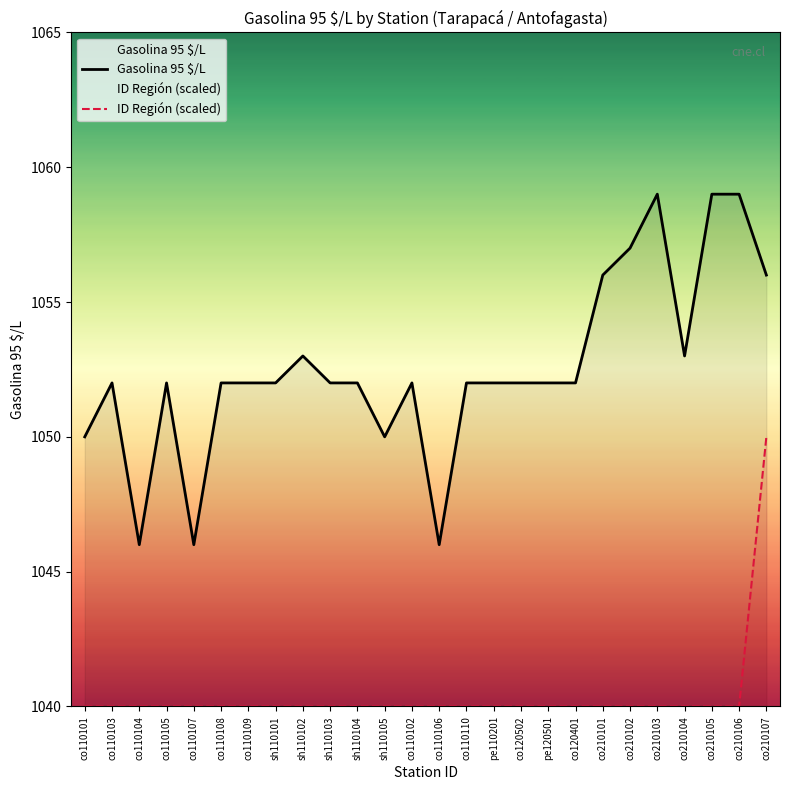

Which series has the largest total across all categories?

Gasolina 95 $/L